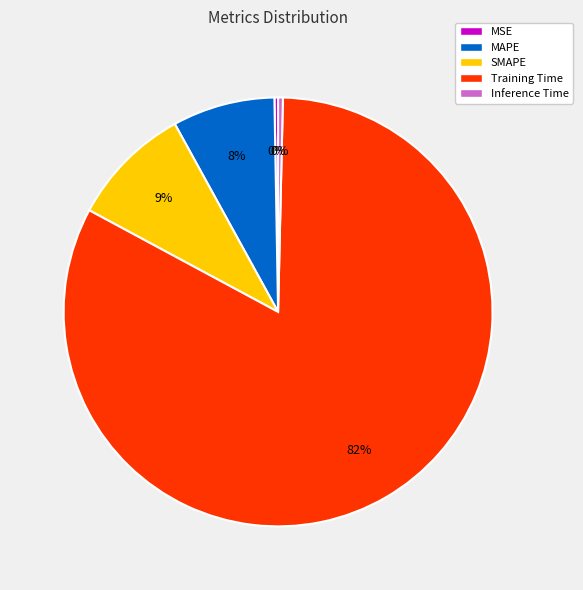

The Training Time slice represents 82% of the pie. True or false?

True